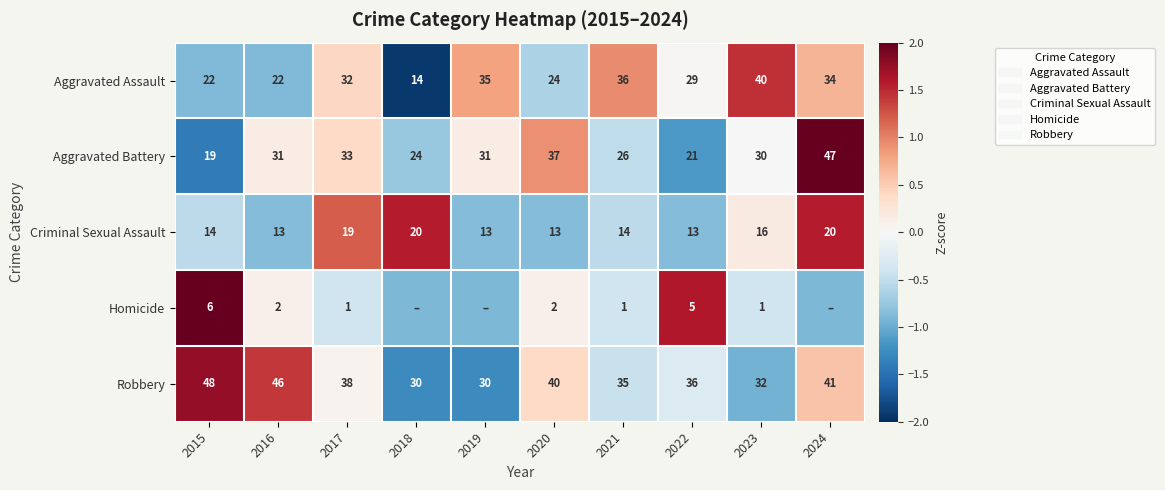

How many categories are shown in the chart?

10